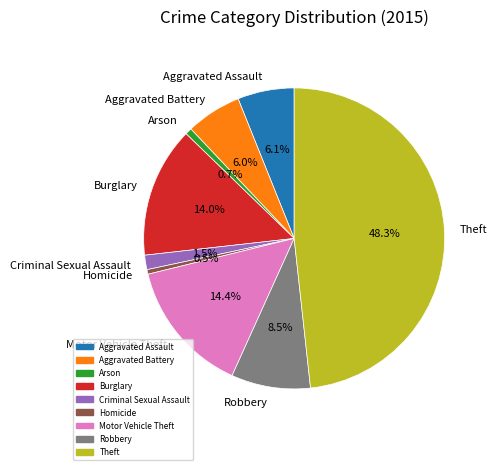

To the nearest percent, what portion does Aggravated Assault represent?

6%